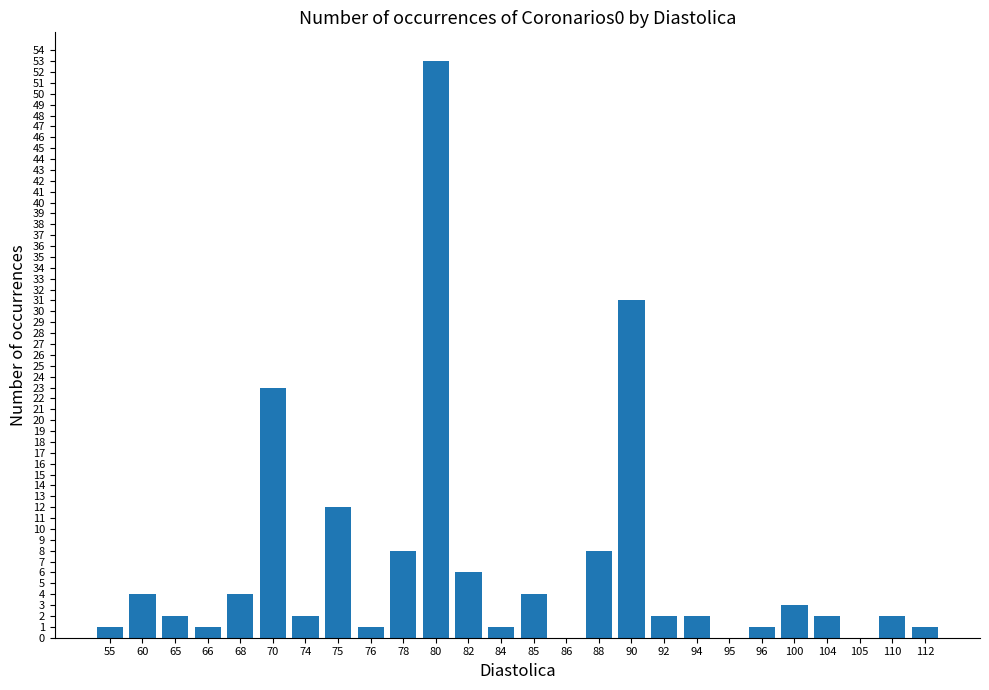

Are the bars horizontal?

No